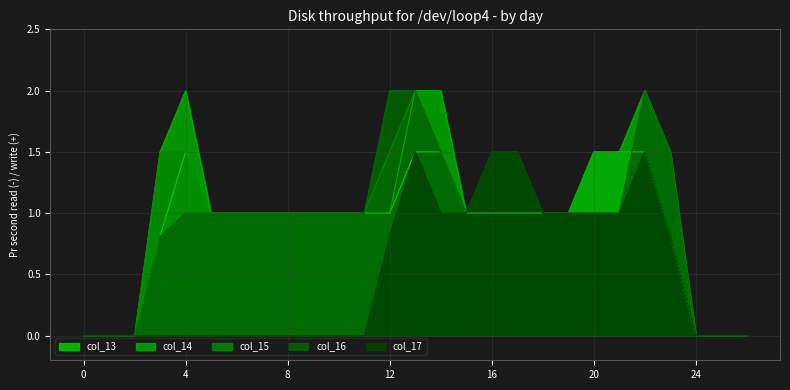

True or false: col_15 has more than 1 points higher than both neighbors.

True